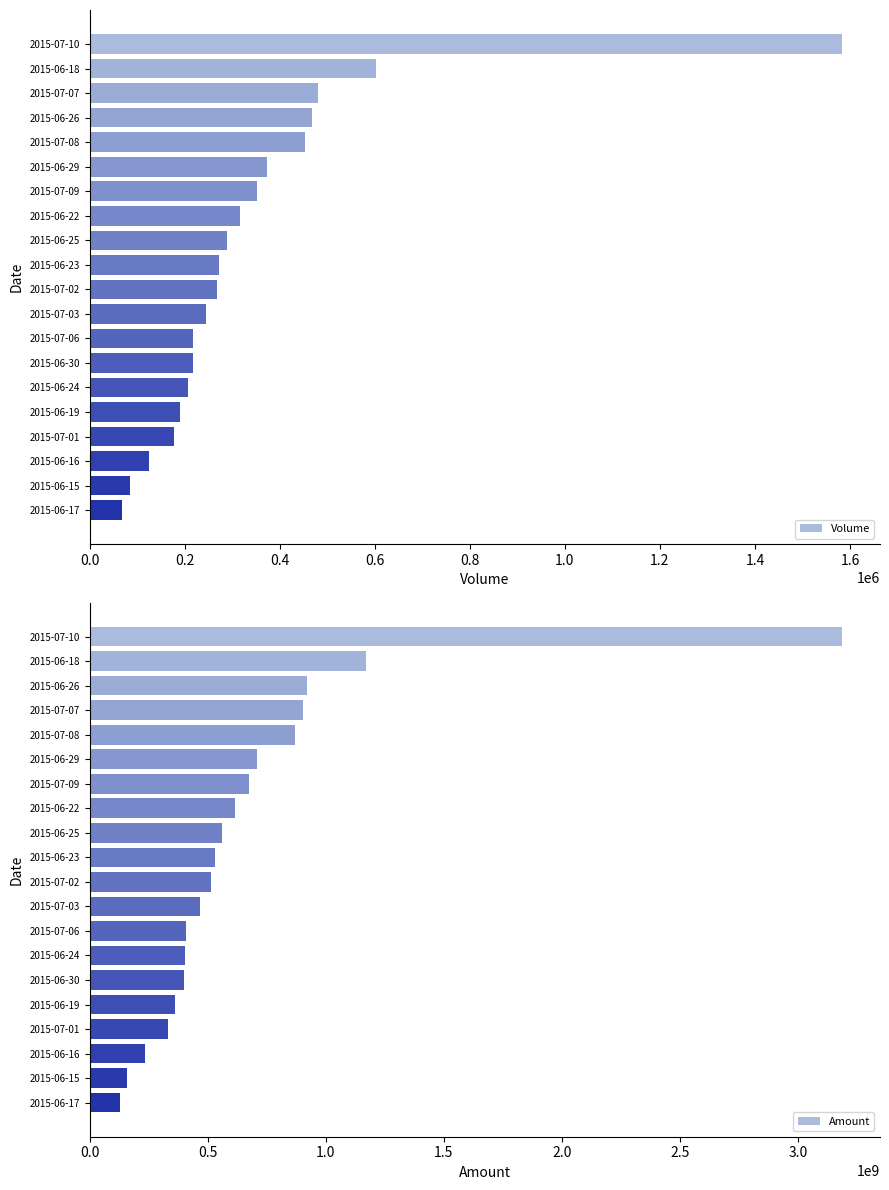

What is the difference between the maximum and minimum values in the Volume series?

1515534